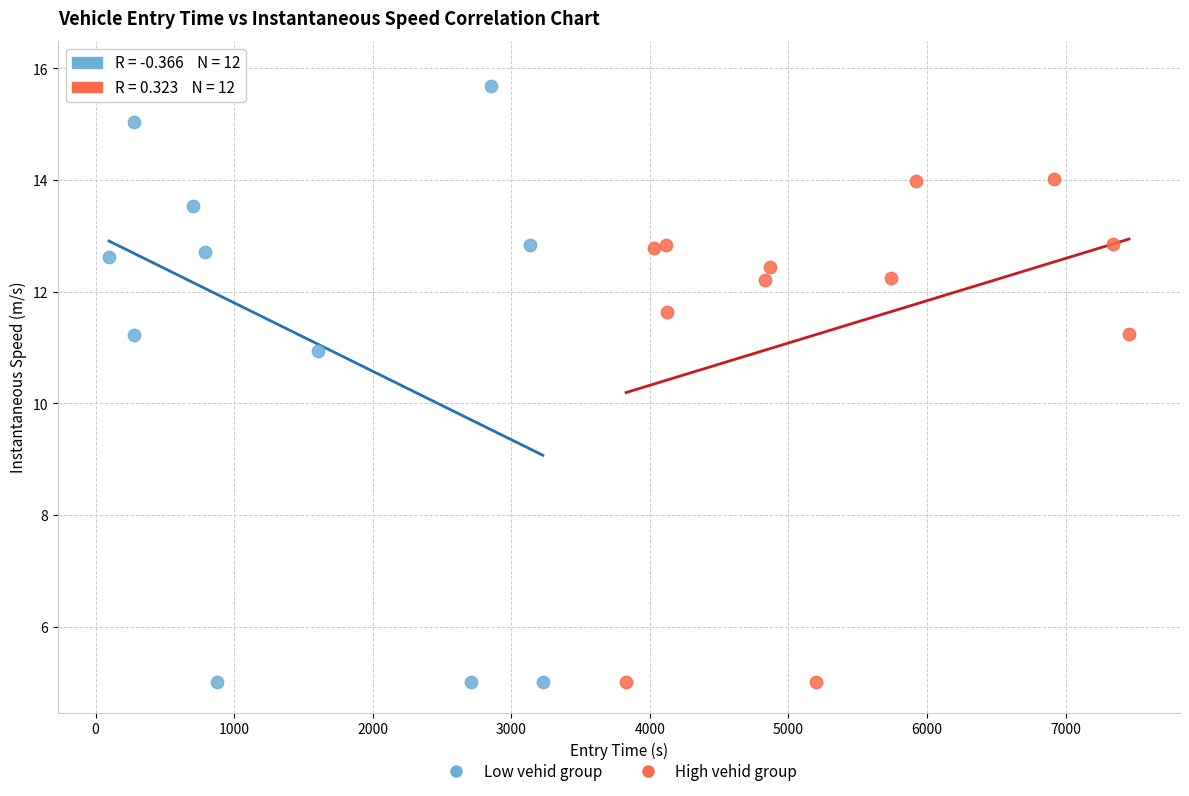

Which series contains the highest Y value?

Low vehid group